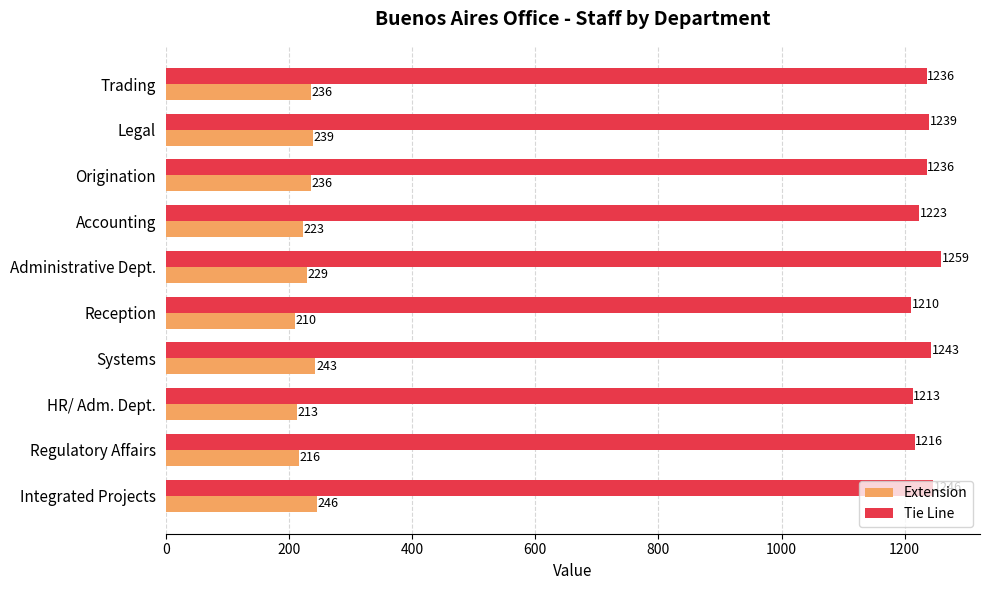

Which series has the largest range (max minus min)?

Tie Line